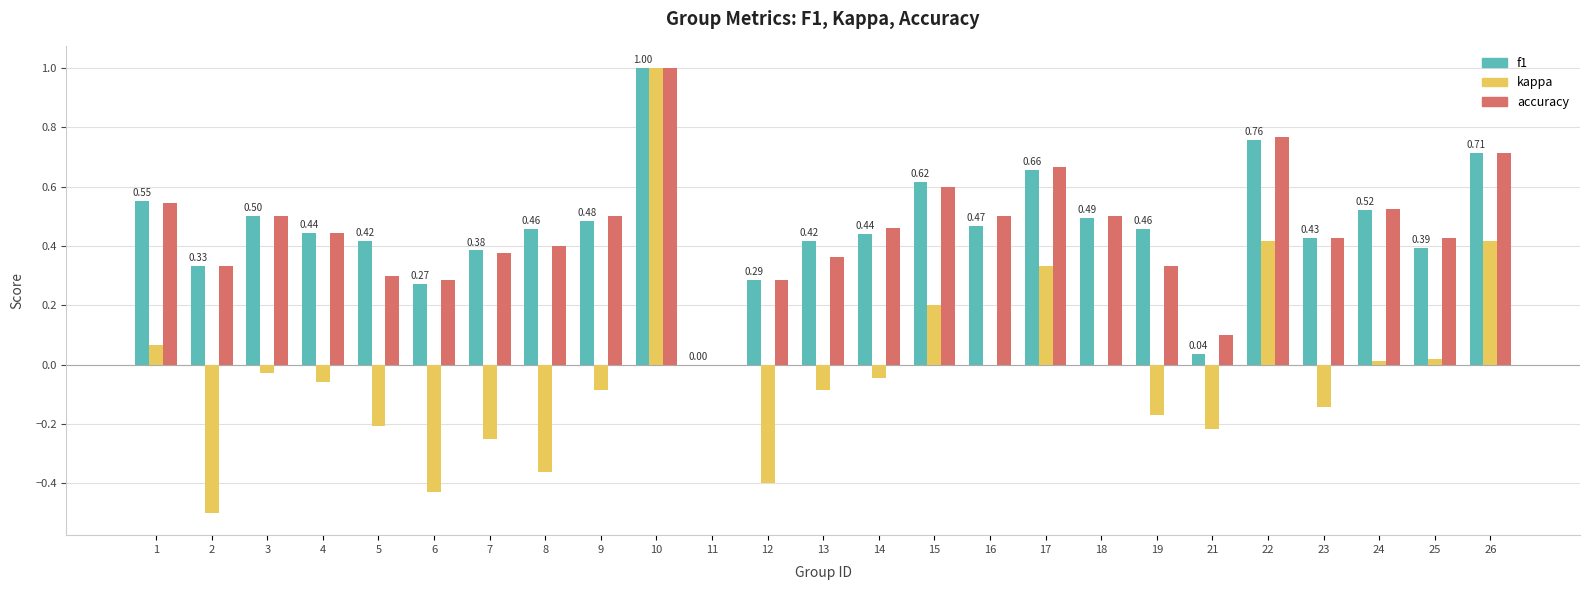

How many categories are shown in the chart?

25